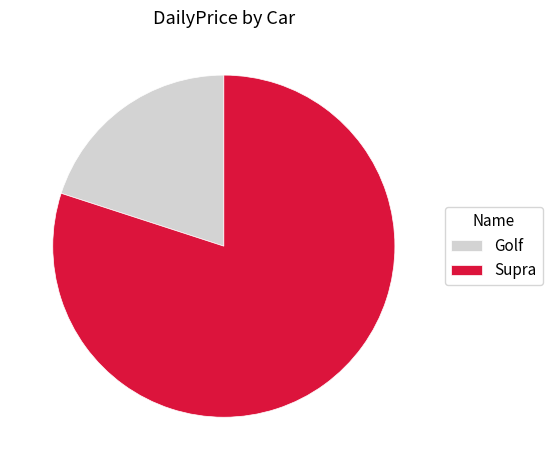

Approximately how many times larger is the value at Supra compared to Golf?

4.0